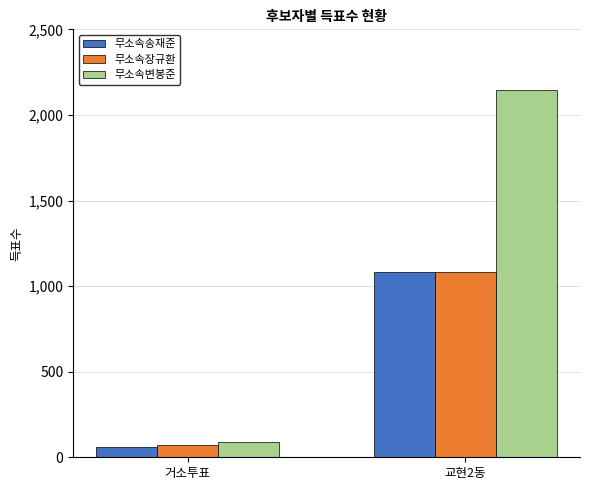

Does the chart contain any negative values?

No